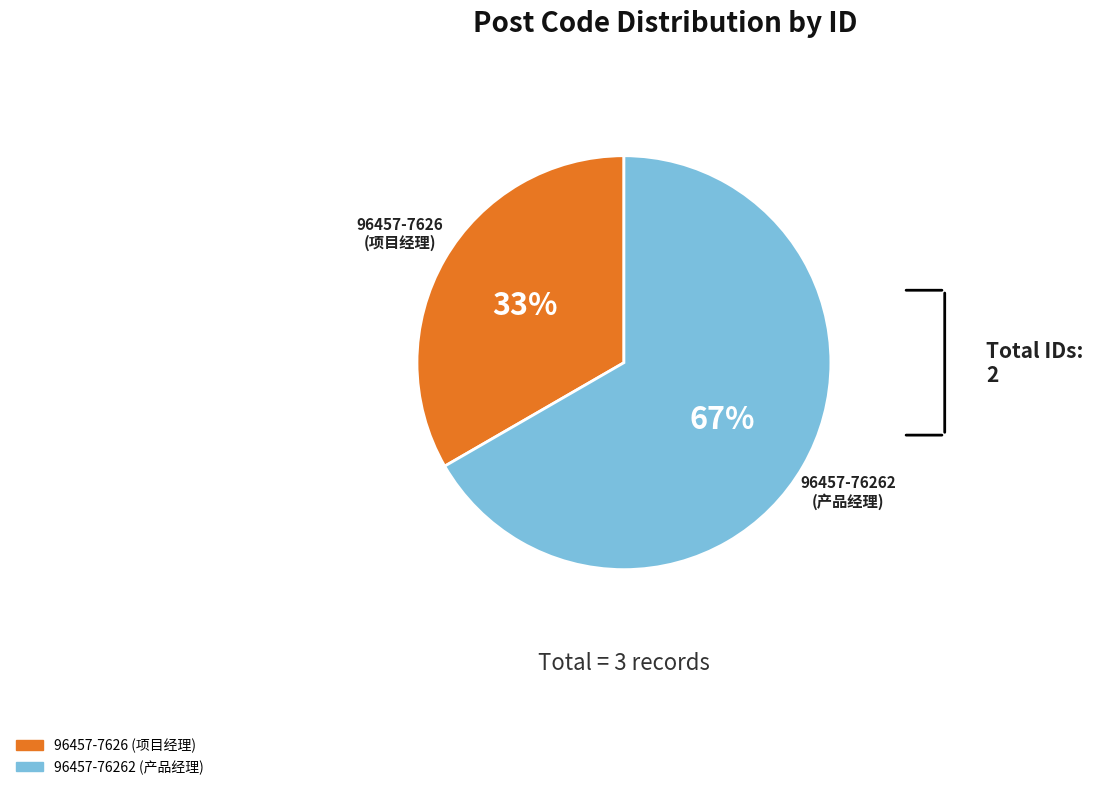

Is there any slice that represents more than half of the pie?

Yes